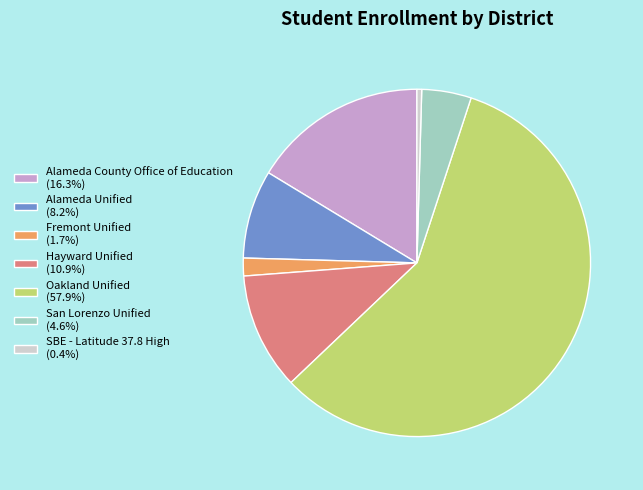

Does Oakland Unified represent more than half of the total?

Yes